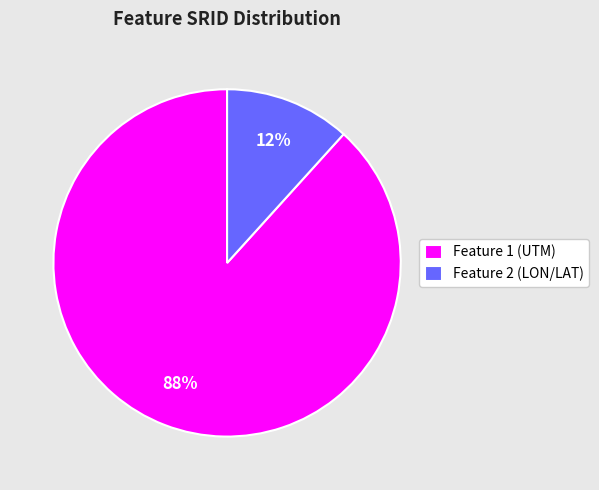

Count the number of slices in the pie.

2